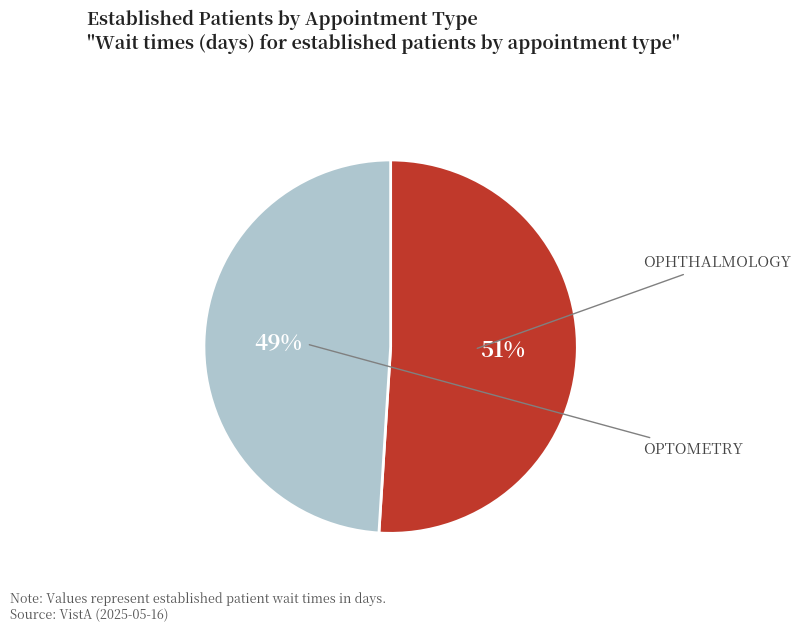

Is there a majority slice in this chart?

Yes